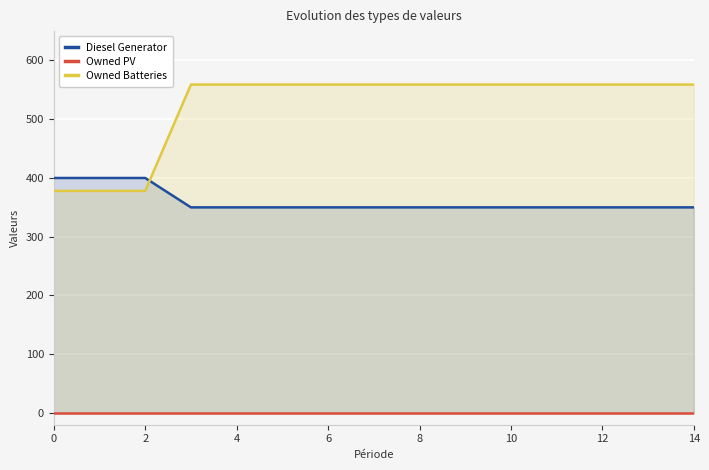

Is the value of Owned Batteries at 12 greater than the value of Diesel Generator at 6?

Yes